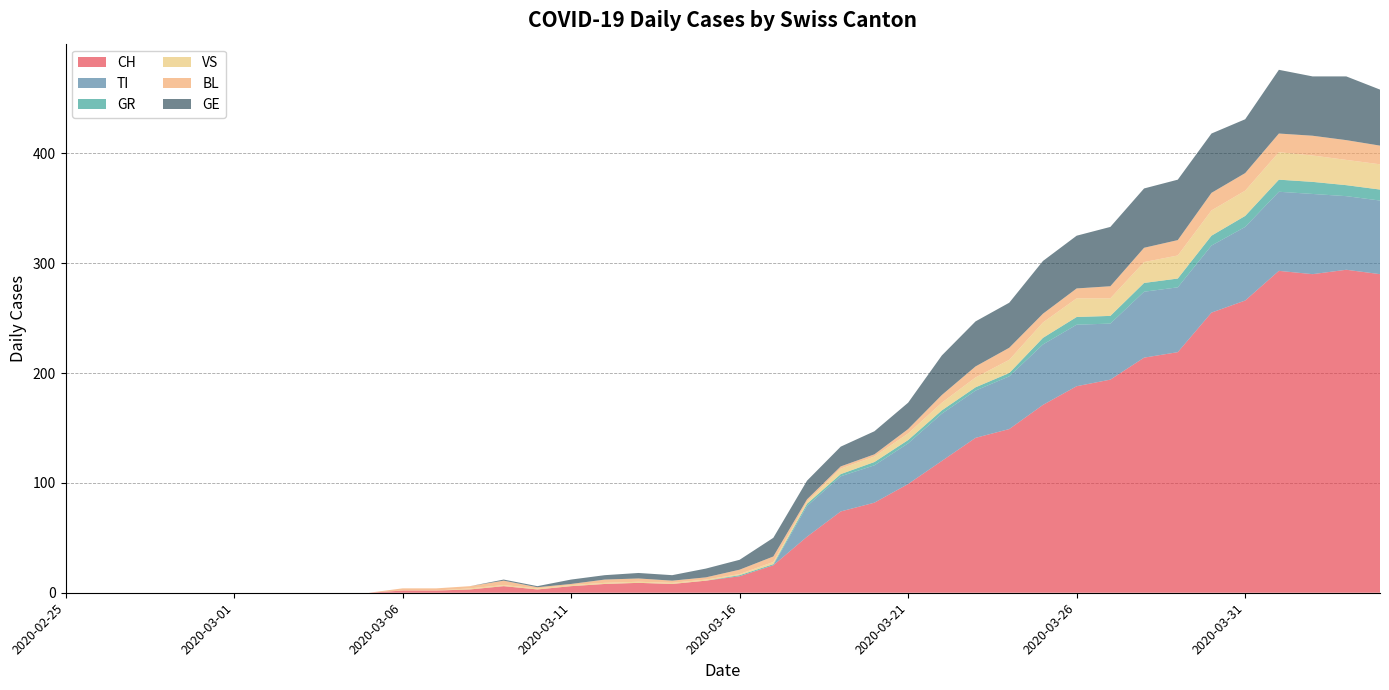

Reading right to left, list all the values displayed in this chart.

CH: 2020-04-04=290	2020-04-03=294	2020-04-02=290	2020-04-01=293	2020-03-31=266	2020-03-30=255	2020-03-29=219	2020-03-28=214	2020-03-27=194	2020-03-26=188	2020-03-25=171	2020-03-24=149	2020-03-23=141	2020-03-22=120	2020-03-21=99	2020-03-20=82	2020-03-19=74	2020-03-18=51	2020-03-17=25	2020-03-16=15	2020-03-15=11	2020-03-14=8	2020-03-13=9	2020-03-12=8	2020-03-11=6	2020-03-10=3	2020-03-09=6	2020-03-08=3	2020-03-07=2	2020-03-06=2	2020-03-05=0	2020-03-04=0	2020-03-03=0	2020-03-02=0	2020-03-01=0	2020-02-29=0	2020-02-28=0	2020-02-27=0	2020-02-26=0	2020-02-25=0
TI: 2020-04-04=67	2020-04-03=67	2020-04-02=73	2020-04-01=72	2020-03-31=67	2020-03-30=61	2020-03-29=59	2020-03-28=60	2020-03-27=51	2020-03-26=56	2020-03-25=55	2020-03-24=48	2020-03-23=43	2020-03-22=43	2020-03-21=37	2020-03-20=34	2020-03-19=32	2020-03-18=28	2020-03-17=0	2020-03-16=0	2020-03-15=0	2020-03-14=0	2020-03-13=0	2020-03-12=0	2020-03-11=0	2020-03-10=0	2020-03-09=0	2020-03-08=0	2020-03-07=0	2020-03-06=0	2020-03-05=0	2020-03-04=0	2020-03-03=0	2020-03-02=0	2020-03-01=0	2020-02-29=0	2020-02-28=0	2020-02-27=0	2020-02-26=0	2020-02-25=0
GR: 2020-04-04=10	2020-04-03=10	2020-04-02=11	2020-04-01=11	2020-03-31=10	2020-03-30=9	2020-03-29=8	2020-03-28=8	2020-03-27=7	2020-03-26=7	2020-03-25=6	2020-03-24=3	2020-03-23=3	2020-03-22=3	2020-03-21=3	2020-03-20=3	2020-03-19=2	2020-03-18=2	2020-03-17=1	2020-03-16=1	2020-03-15=0	2020-03-14=0	2020-03-13=0	2020-03-12=0	2020-03-11=0	2020-03-10=0	2020-03-09=0	2020-03-08=0	2020-03-07=0	2020-03-06=0	2020-03-05=0	2020-03-04=0	2020-03-03=0	2020-03-02=0	2020-03-01=0	2020-02-29=0	2020-02-28=0	2020-02-27=0	2020-02-26=0	2020-02-25=0
VS: 2020-04-04=23	2020-04-03=23	2020-04-02=24	2020-04-01=25	2020-03-31=23	2020-03-30=23	2020-03-29=21	2020-03-28=19	2020-03-27=16	2020-03-26=17	2020-03-25=14	2020-03-24=12	2020-03-23=9	2020-03-22=7	2020-03-21=6	2020-03-20=5	2020-03-19=5	2020-03-18=2	2020-03-17=2	2020-03-16=1	2020-03-15=1	2020-03-14=1	2020-03-13=1	2020-03-12=1	2020-03-11=1	2020-03-10=1	2020-03-09=1	2020-03-08=1	2020-03-07=0	2020-03-06=0	2020-03-05=0	2020-03-04=0	2020-03-03=0	2020-03-02=0	2020-03-01=0	2020-02-29=0	2020-02-28=0	2020-02-27=0	2020-02-26=0	2020-02-25=0
BL: 2020-04-04=17	2020-04-03=18	2020-04-02=18	2020-04-01=17	2020-03-31=16	2020-03-30=16	2020-03-29=14	2020-03-28=13	2020-03-27=11	2020-03-26=9	2020-03-25=8	2020-03-24=11	2020-03-23=10	2020-03-22=7	2020-03-21=4	2020-03-20=2	2020-03-19=2	2020-03-18=2	2020-03-17=5	2020-03-16=4	2020-03-15=2	2020-03-14=2	2020-03-13=3	2020-03-12=3	2020-03-11=1	2020-03-10=1	2020-03-09=4	2020-03-08=2	2020-03-07=2	2020-03-06=2	2020-03-05=0	2020-03-04=0	2020-03-03=0	2020-03-02=0	2020-03-01=0	2020-02-29=0	2020-02-28=0	2020-02-27=0	2020-02-26=0	2020-02-25=0
GE: 2020-04-04=51	2020-04-03=58	2020-04-02=54	2020-04-01=58	2020-03-31=49	2020-03-30=54	2020-03-29=55	2020-03-28=54	2020-03-27=54	2020-03-26=48	2020-03-25=48	2020-03-24=41	2020-03-23=41	2020-03-22=36	2020-03-21=24	2020-03-20=21	2020-03-19=18	2020-03-18=17	2020-03-17=17	2020-03-16=9	2020-03-15=8	2020-03-14=5	2020-03-13=5	2020-03-12=4	2020-03-11=4	2020-03-10=1	2020-03-09=1	2020-03-08=0	2020-03-07=0	2020-03-06=0	2020-03-05=0	2020-03-04=0	2020-03-03=0	2020-03-02=0	2020-03-01=0	2020-02-29=0	2020-02-28=0	2020-02-27=0	2020-02-26=0	2020-02-25=0